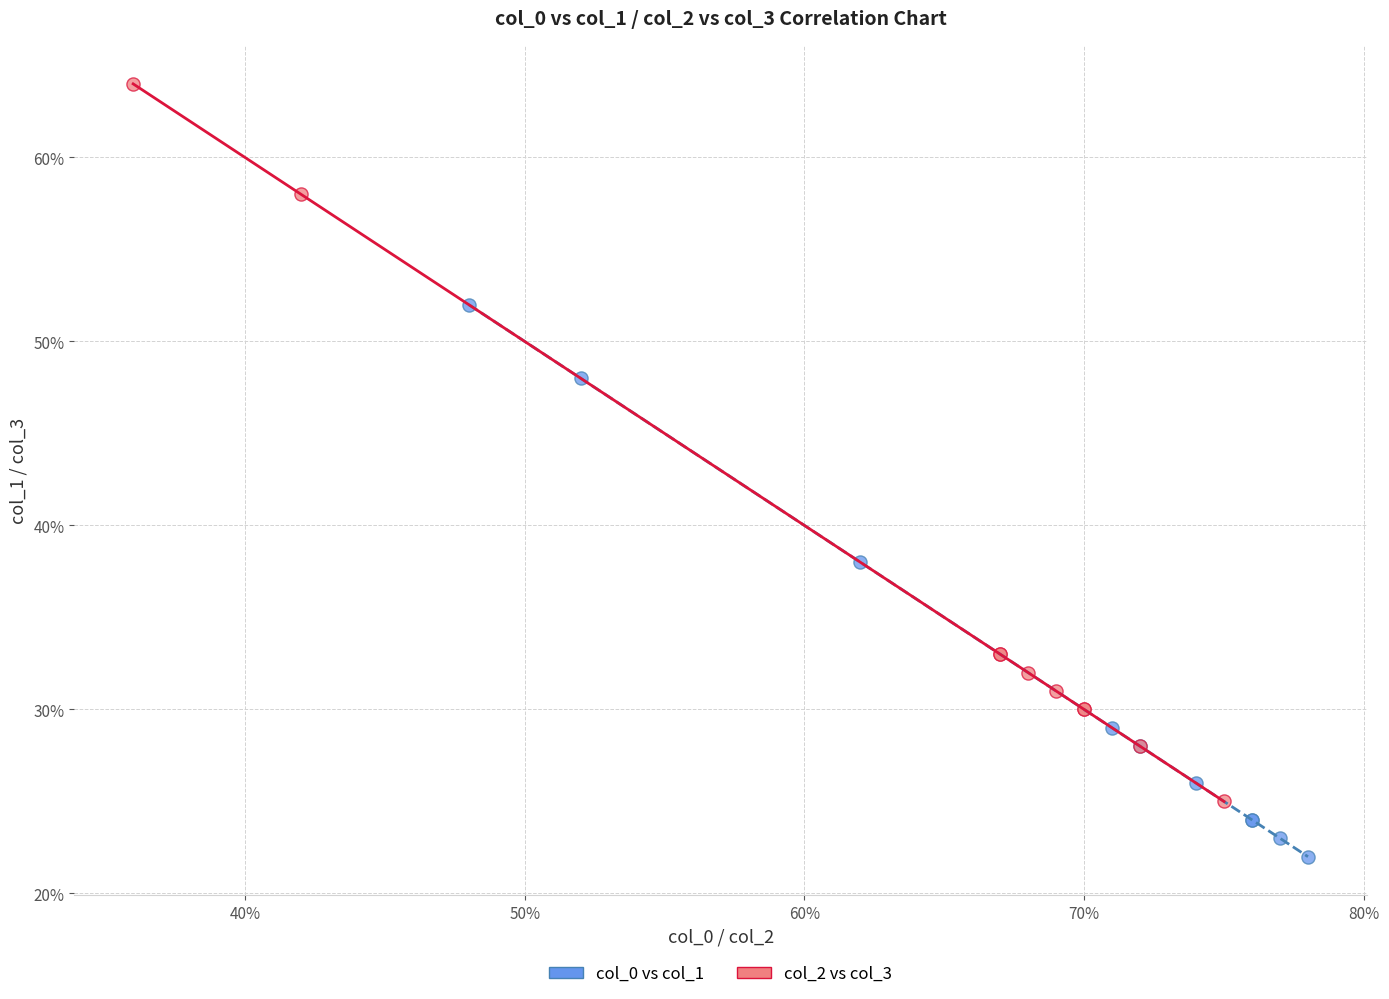

Which series contains the lowest Y value?

col_0 vs col_1